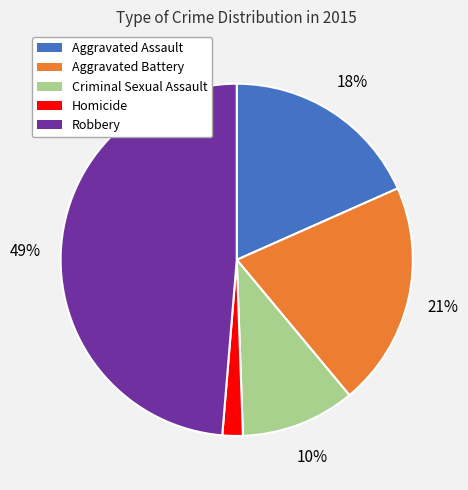

What is the smallest slice in the pie chart?

Homicide